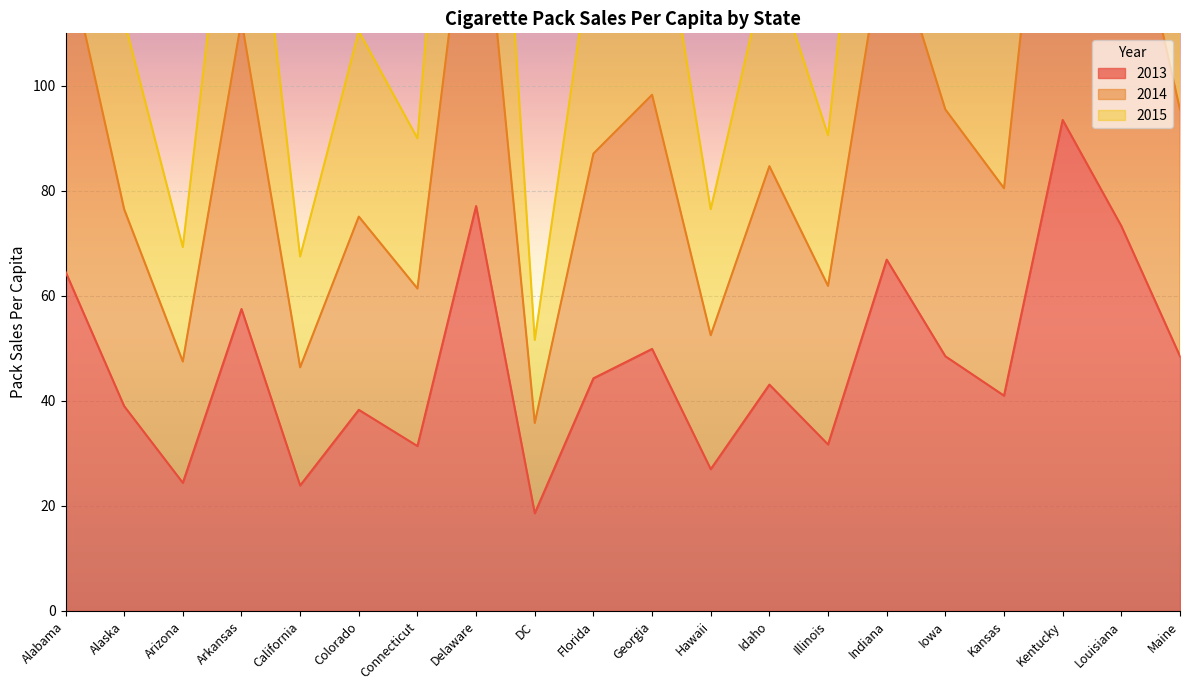

True or false: 2014 and 2015 intersect in this chart.

False